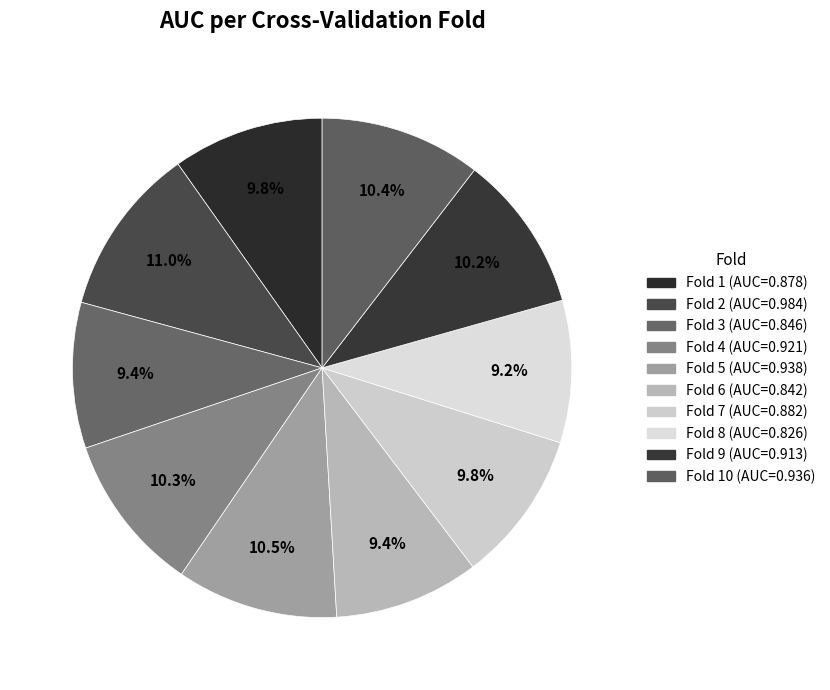

How many segments does this pie chart have?

10